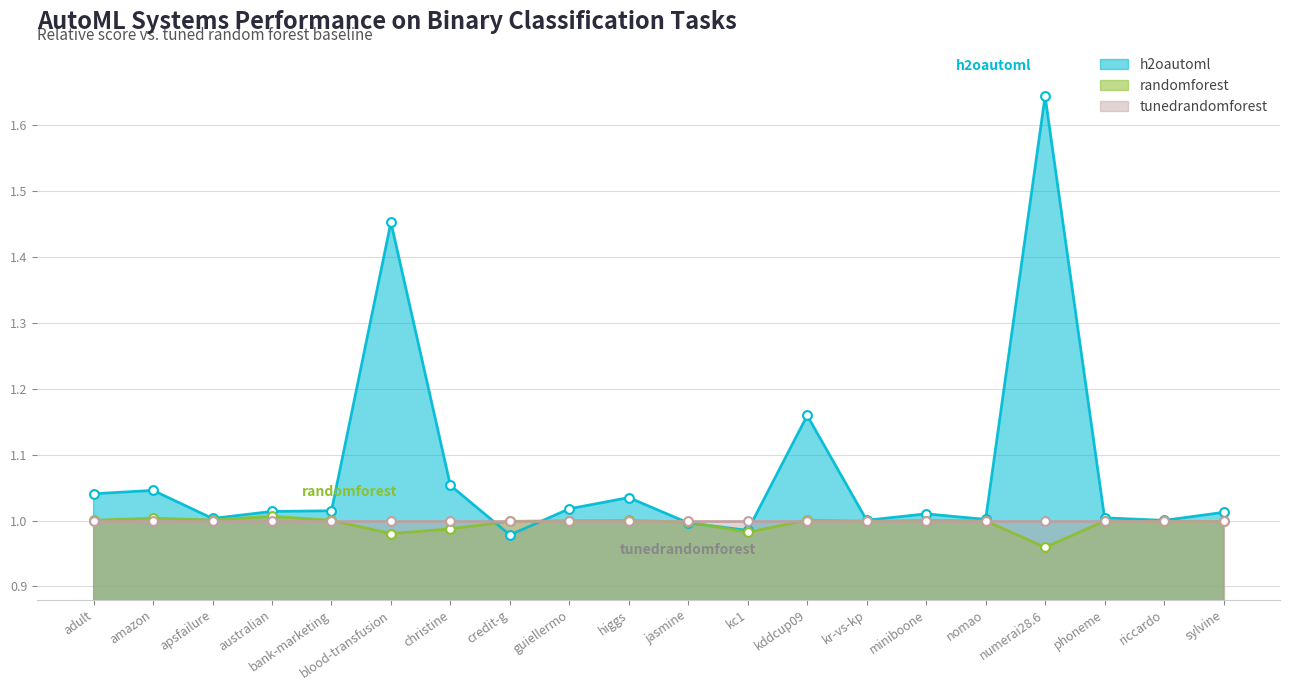

Which series contains the lowest Y value?

randomforest